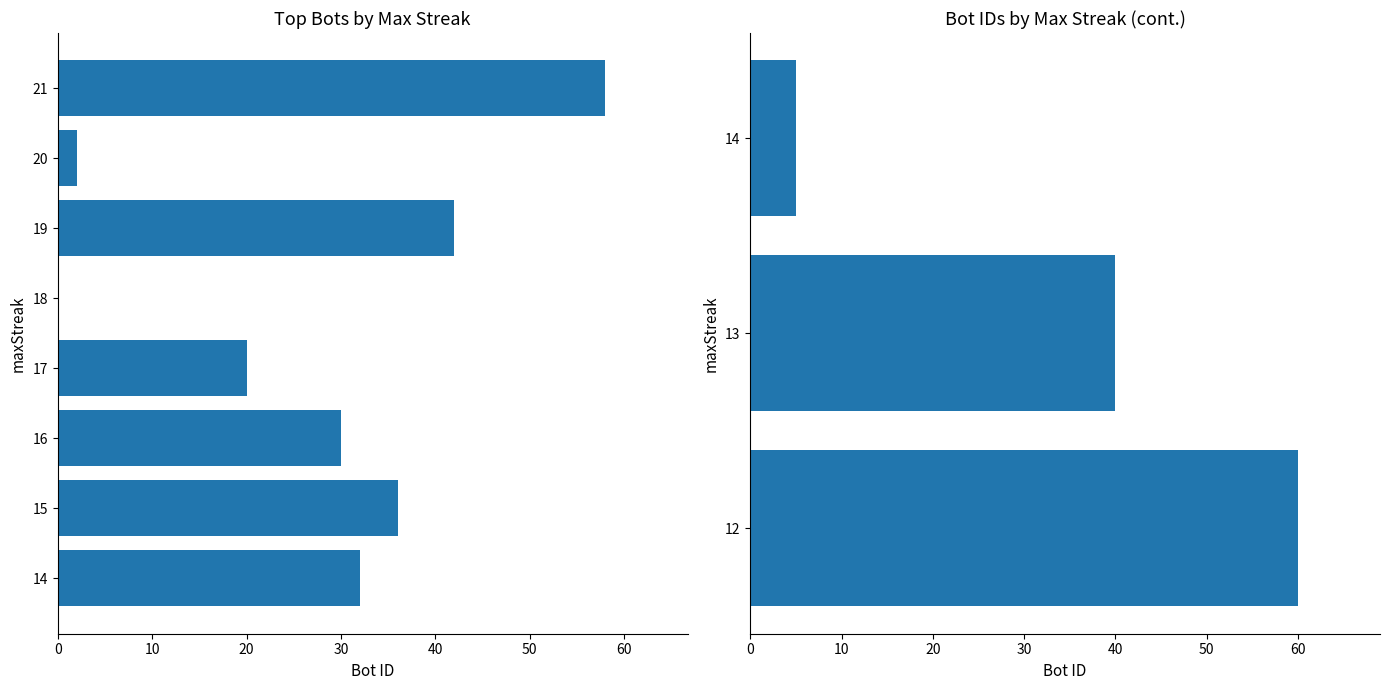

Does the chart contain stacked bars?

No